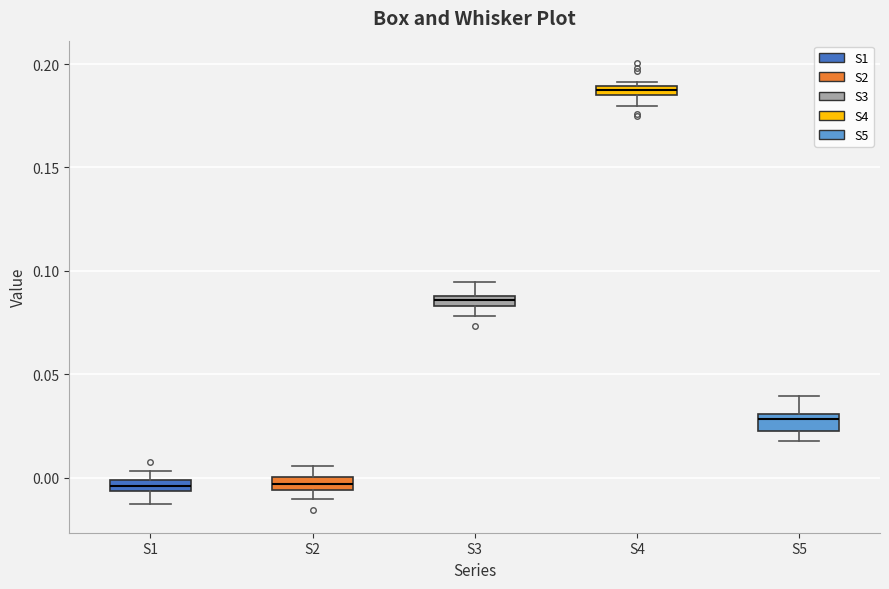

Where does the lower whisker of the box for S1 end on the y-axis? The values are not printed on the chart, so give them approximately, as read against the axis.

-0.015